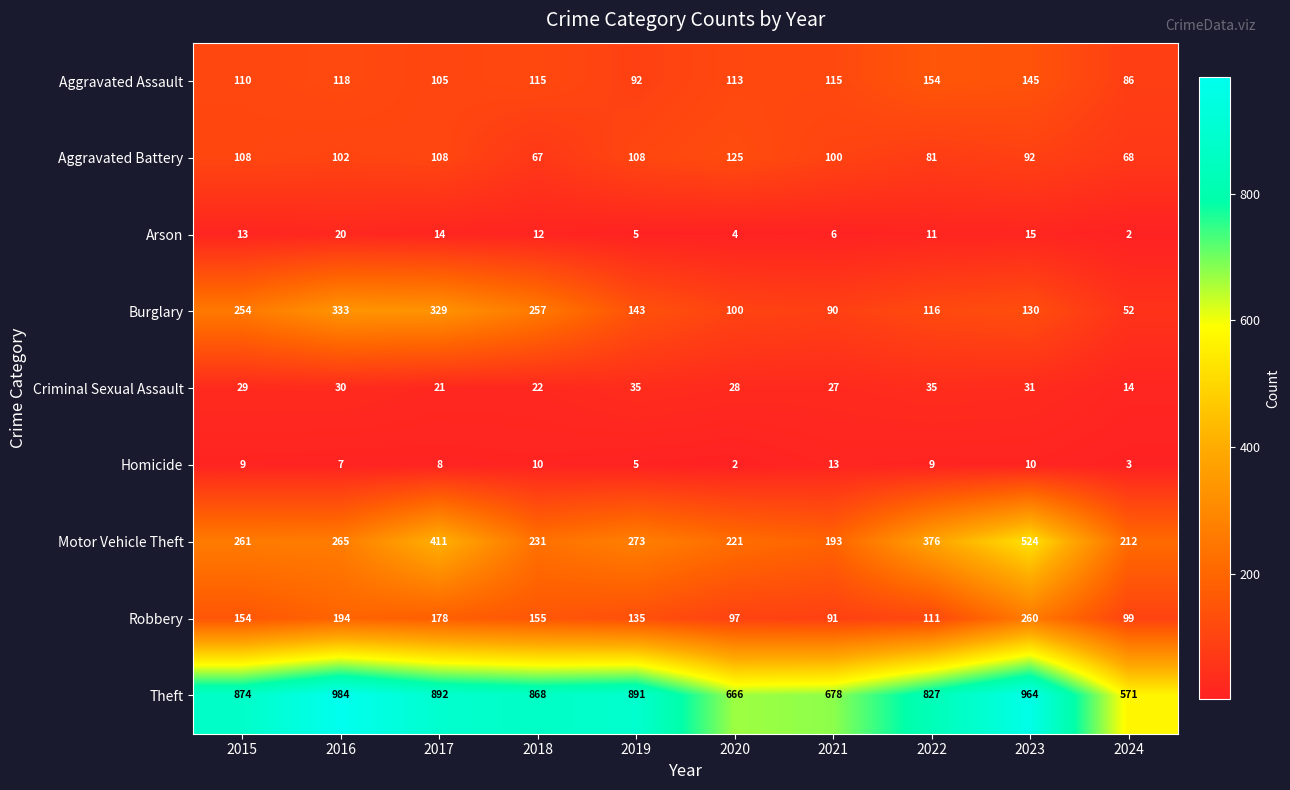

What is the minimum value for Motor Vehicle Theft?

193